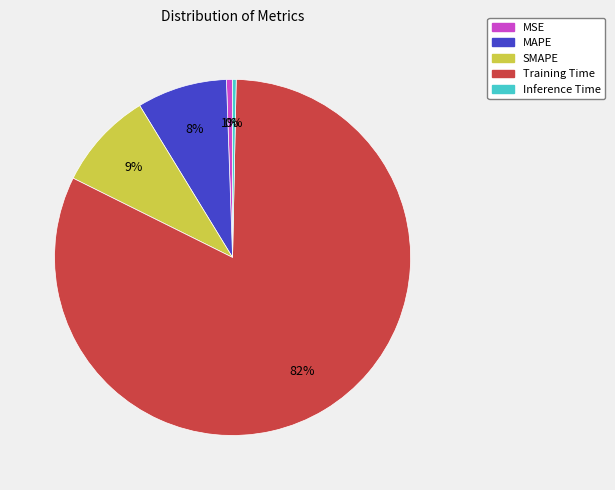

Which has a higher value, MSE or Training Time?

Training Time